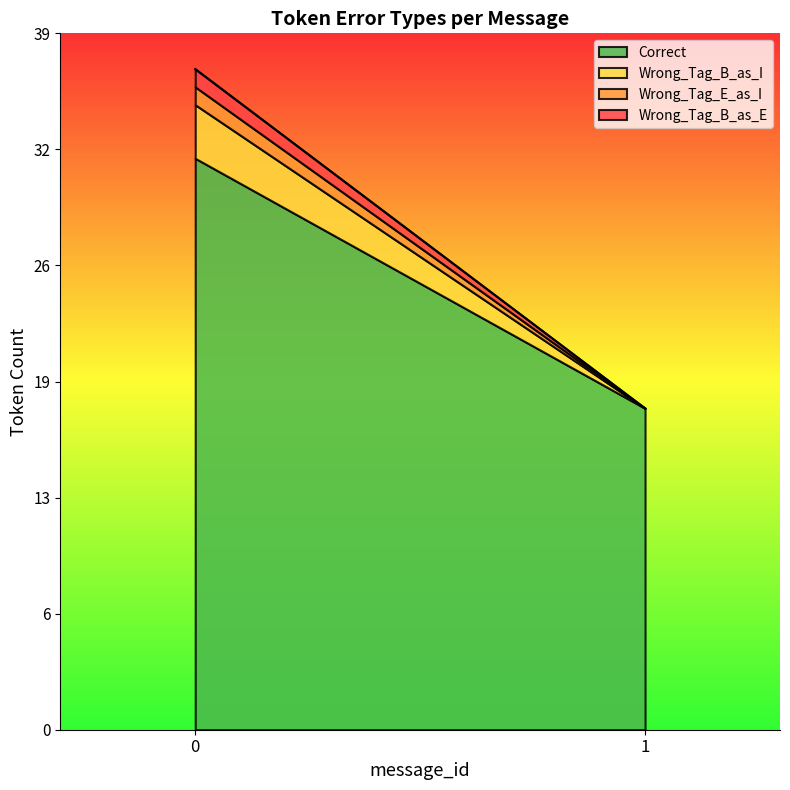

Which series has the largest range (max minus min)?

Correct